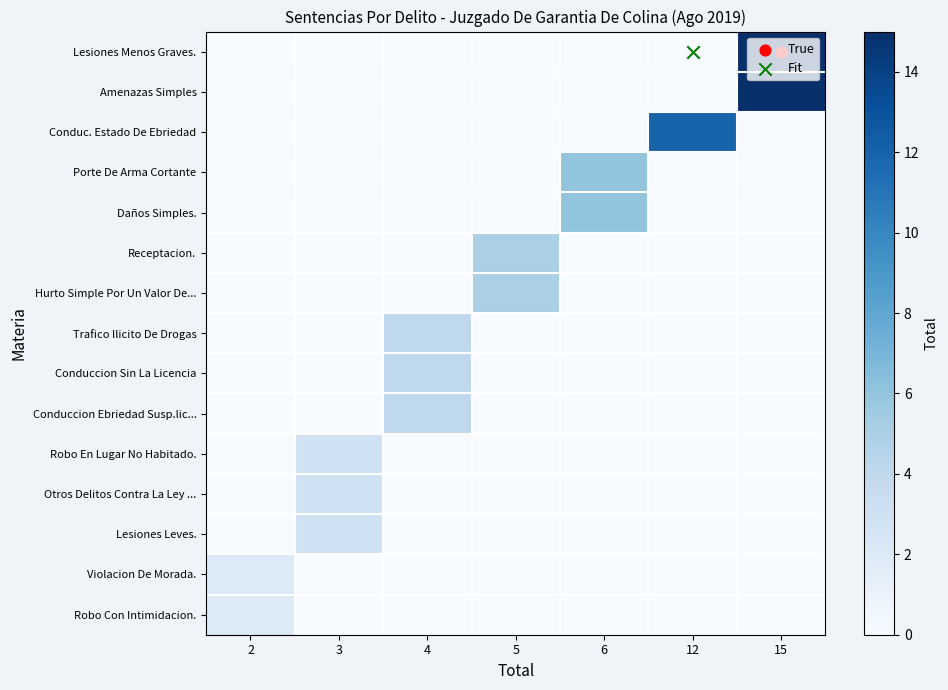

Reading right to left, transcribe all the data shown in this chart.

Lesiones Menos Graves.: 15=15	12=0	6=0	5=0	4=0	3=0	2=0
Amenazas Simples: 15=15	12=0	6=0	5=0	4=0	3=0	2=0
Conduc. Estado De Ebriedad: 15=0	12=12	6=0	5=0	4=0	3=0	2=0
Porte De Arma Cortante: 15=0	12=0	6=6	5=0	4=0	3=0	2=0
Daños Simples.: 15=0	12=0	6=6	5=0	4=0	3=0	2=0
Receptacion.: 15=0	12=0	6=0	5=5	4=0	3=0	2=0
Hurto Simple Por Un Valor De...: 15=0	12=0	6=0	5=5	4=0	3=0	2=0
Trafico Ilicito De Drogas: 15=0	12=0	6=0	5=0	4=4	3=0	2=0
Conduccion Sin La Licencia: 15=0	12=0	6=0	5=0	4=4	3=0	2=0
Conduccion Ebriedad Susp.lic...: 15=0	12=0	6=0	5=0	4=4	3=0	2=0
Robo En Lugar No Habitado.: 15=0	12=0	6=0	5=0	4=0	3=3	2=0
Otros Delitos Contra La Ley ...: 15=0	12=0	6=0	5=0	4=0	3=3	2=0
Lesiones Leves.: 15=0	12=0	6=0	5=0	4=0	3=3	2=0
Violacion De Morada.: 15=0	12=0	6=0	5=0	4=0	3=0	2=2
Robo Con Intimidacion.: 15=0	12=0	6=0	5=0	4=0	3=0	2=2